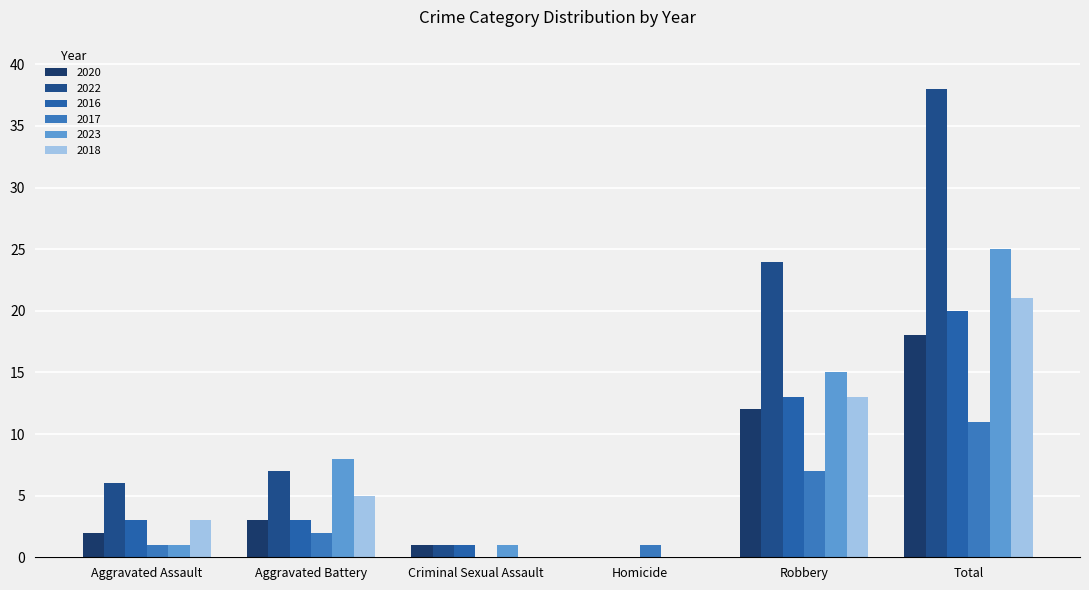

At which label does 2017 first exceed 2?

Robbery